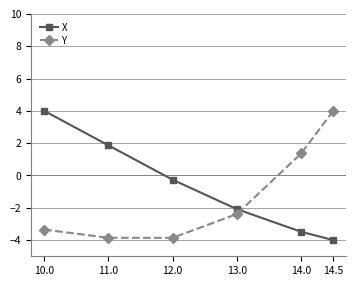

Rank the categories by X value from lowest to highest.

14.5, 14.0, 13.0, 12.0, 11.0, 10.0